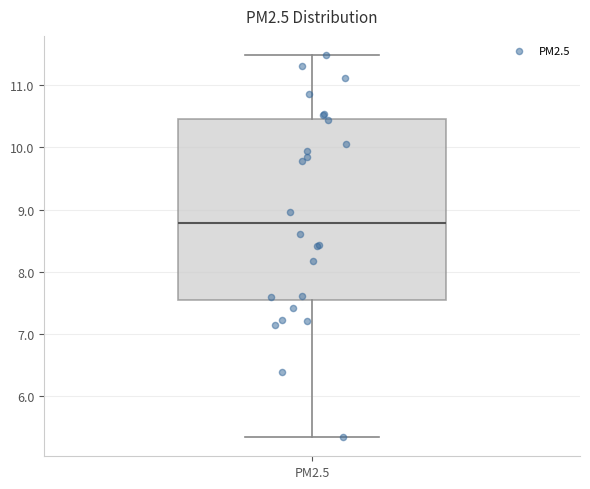

Where is the lower edge of the box for PM2.5 on the y-axis? The values are not printed on the chart, so give them approximately, as read against the axis.

7.5